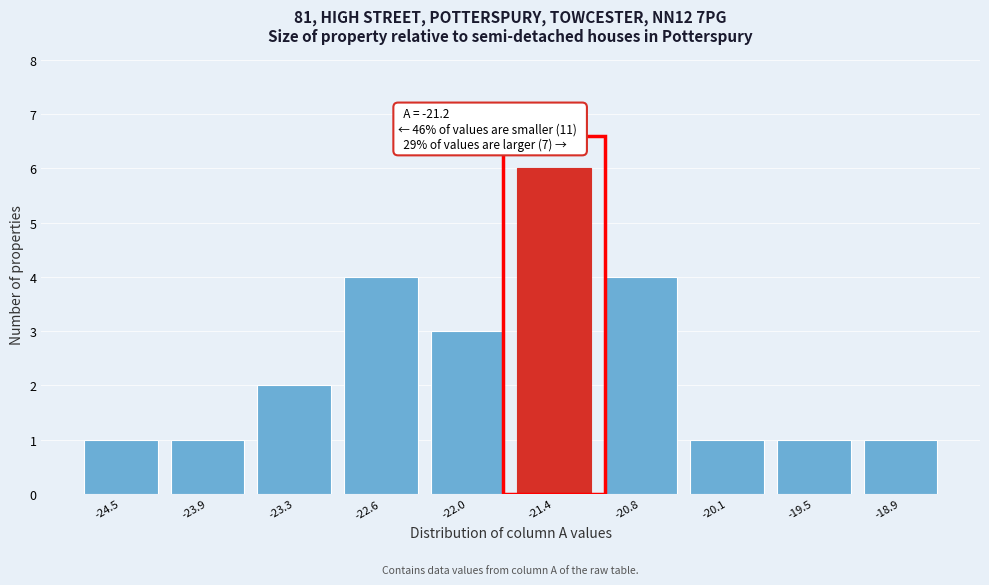

Reading left to right, transcribe all the data shown in this chart.

1	1	2	4	3	6	4	1	1	1